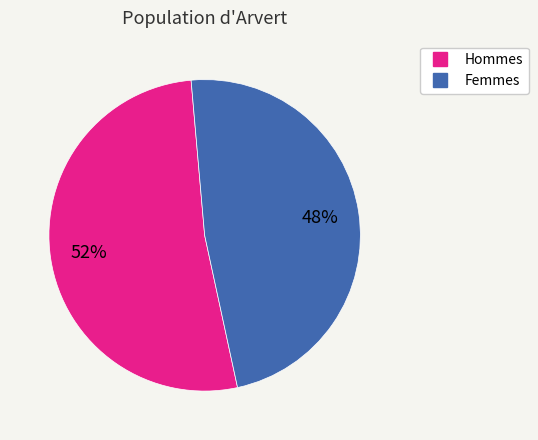

To the nearest percent, what is the difference between the largest and smallest slice percentages?

4%